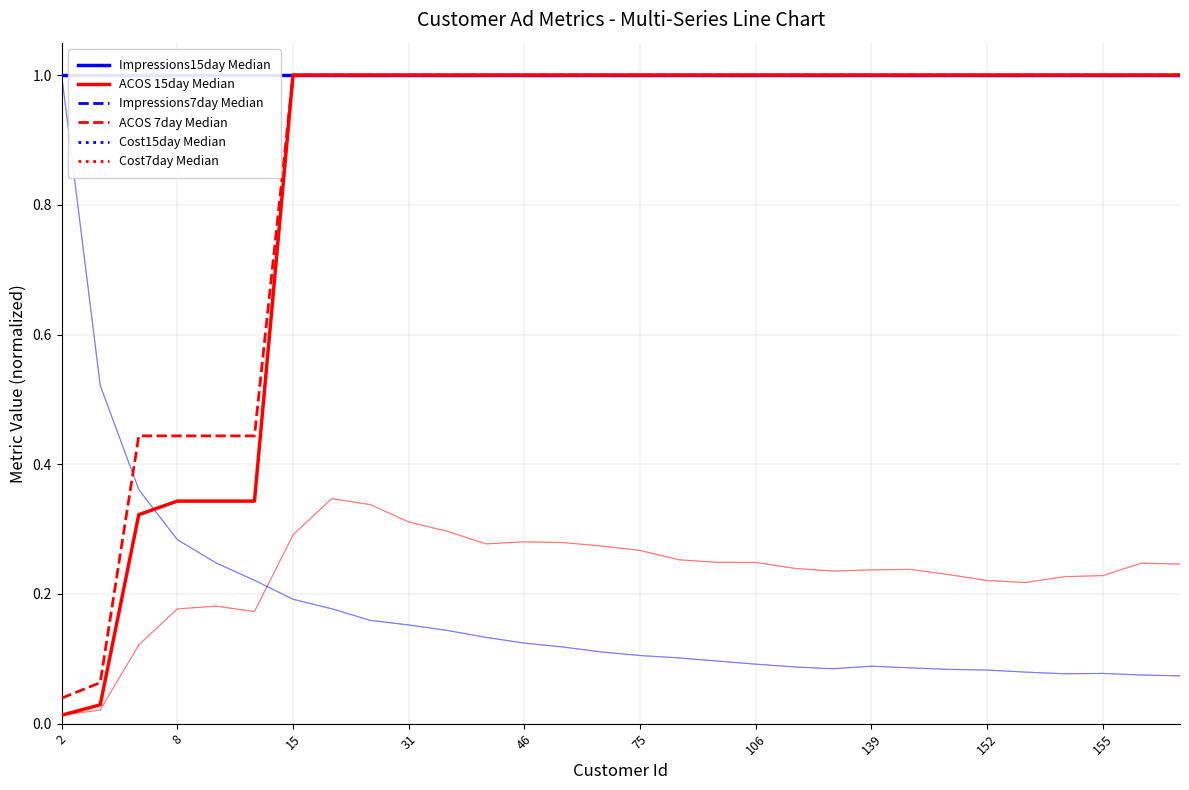

Which category has the highest value in the Impressions7day Median series?

2